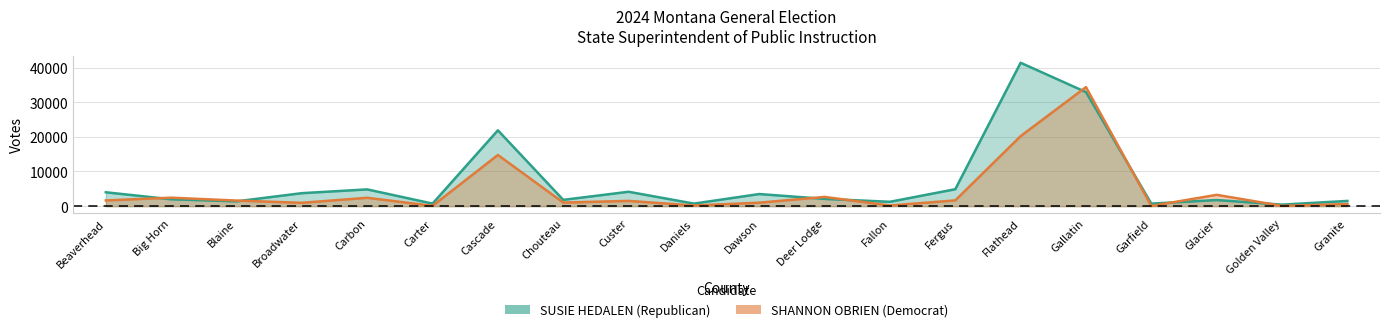

Does the chart have visible grid lines?

Yes